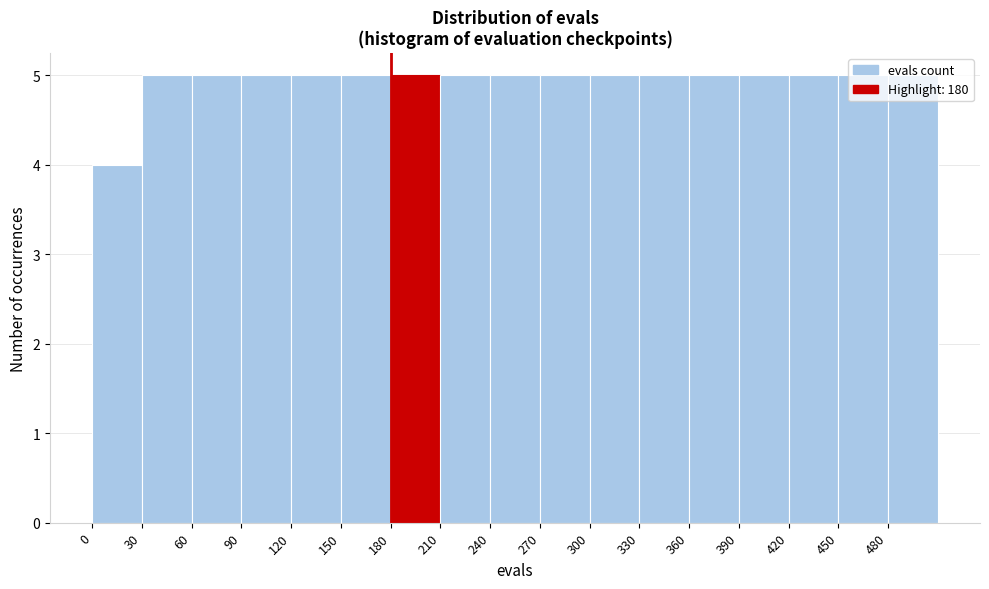

Reading left to right, transcribe this chart: for each bar, give the range it covers on the x-axis and its height. The values are not printed on the chart, so give them approximately, as read against the axis.

0 to 30: 4
30 to 60: 5
60 to 90: 5
90 to 120: 5
120 to 150: 5
150 to 180: 5
180 to 210: 5
210 to 240: 5
240 to 270: 5
270 to 300: 5
300 to 330: 5
330 to 360: 5
360 to 390: 5
390 to 420: 5
420 to 450: 5
450 to 480: 5
480 to 510: 5